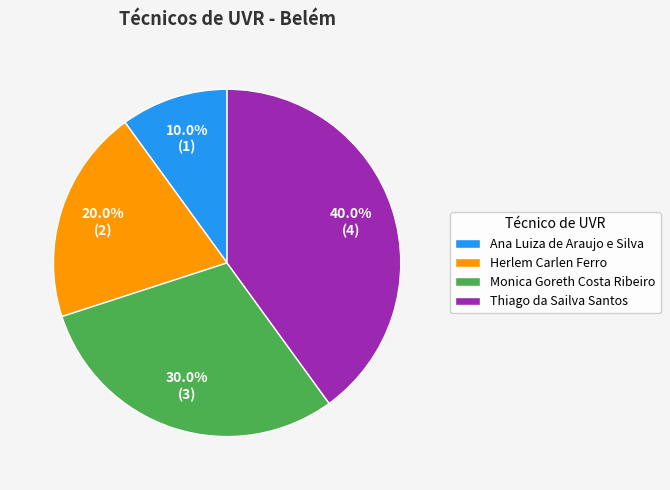

Does any single category account for the majority?

No